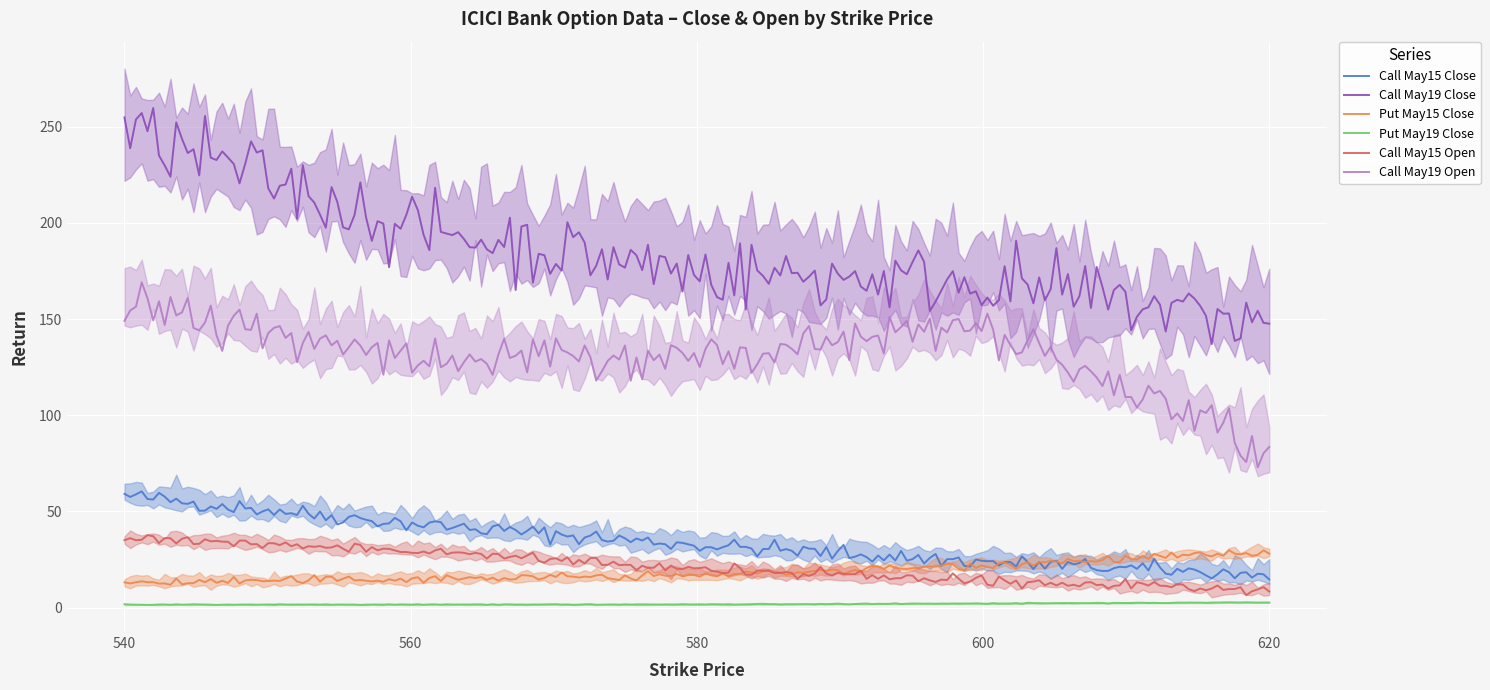

What is the minimum value for Call May19 Open?

72.9